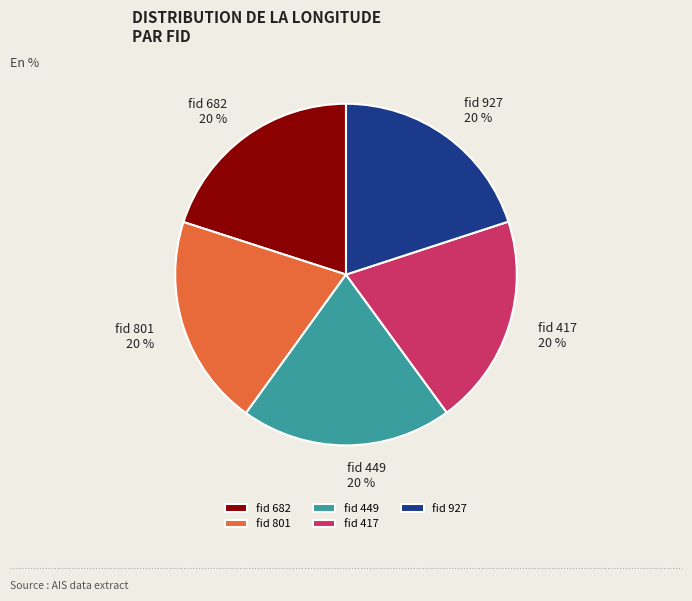

Does fid 682 account for over 50% of the chart?

No